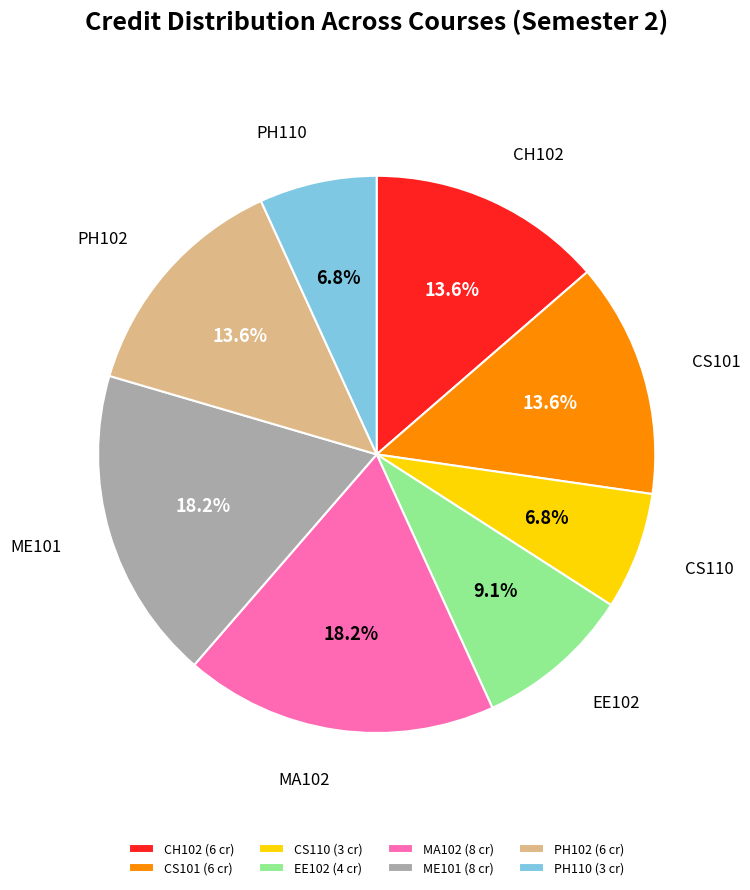

To the nearest percent, what is the difference between the PH102 and PH110 slice percentages?

7%